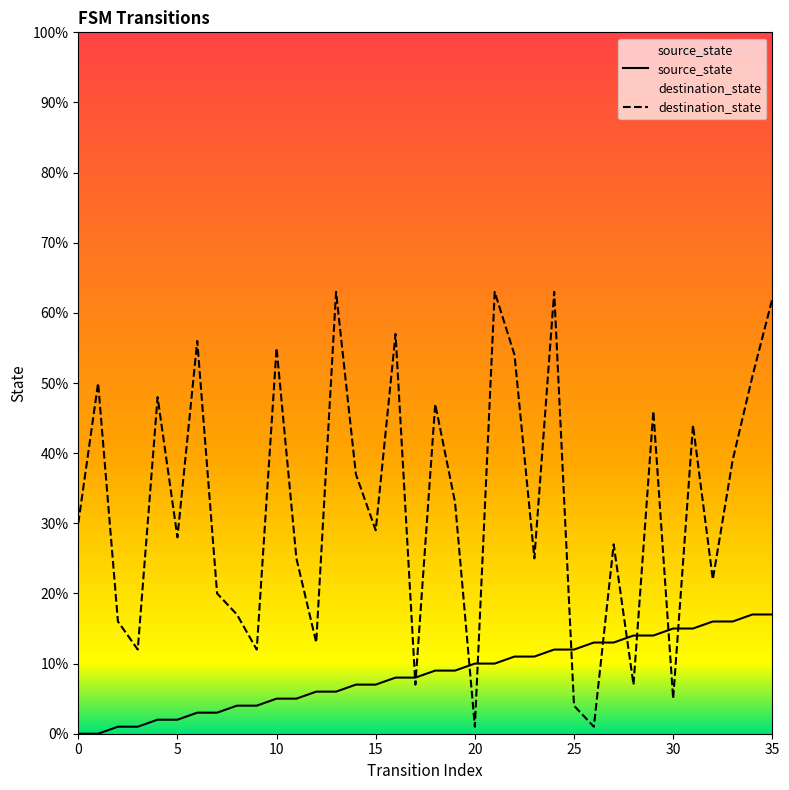

Which series ends up on top after the final intersection of destination_state and source_state?

destination_state